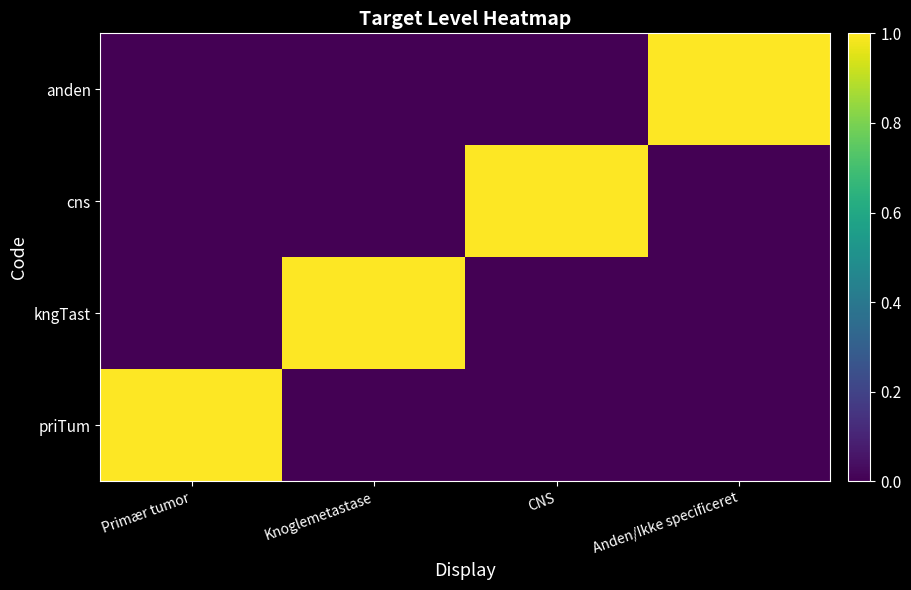

Which category has the highest value across all series?

Primær tumor